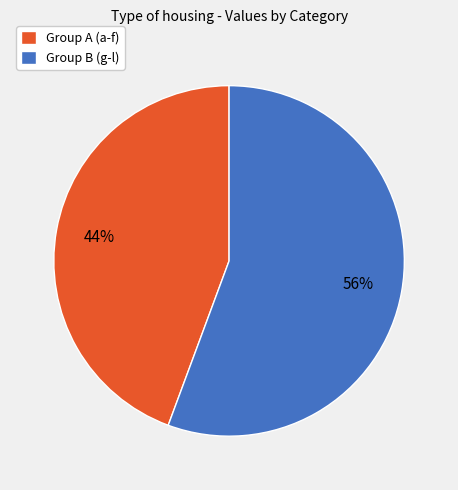

What percentage is the Group B (g-l) slice, to the nearest percent?

56%